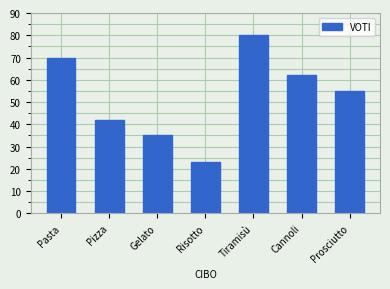

Reading left to right, what are all the values shown in this chart?

70	42	35	23	80	62	55